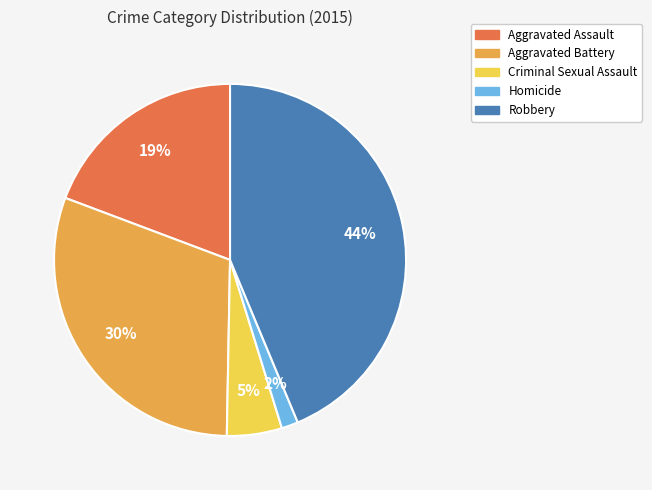

Is it true that Aggravated Battery is 30% of the pie?

True